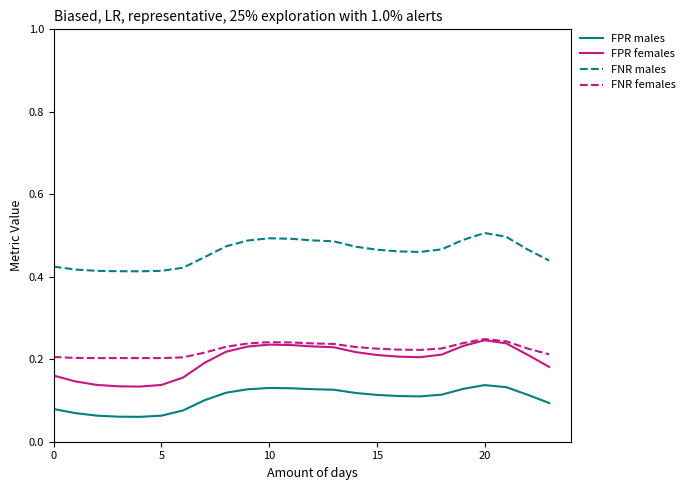

Which series has the widest spread of values?

FPR females